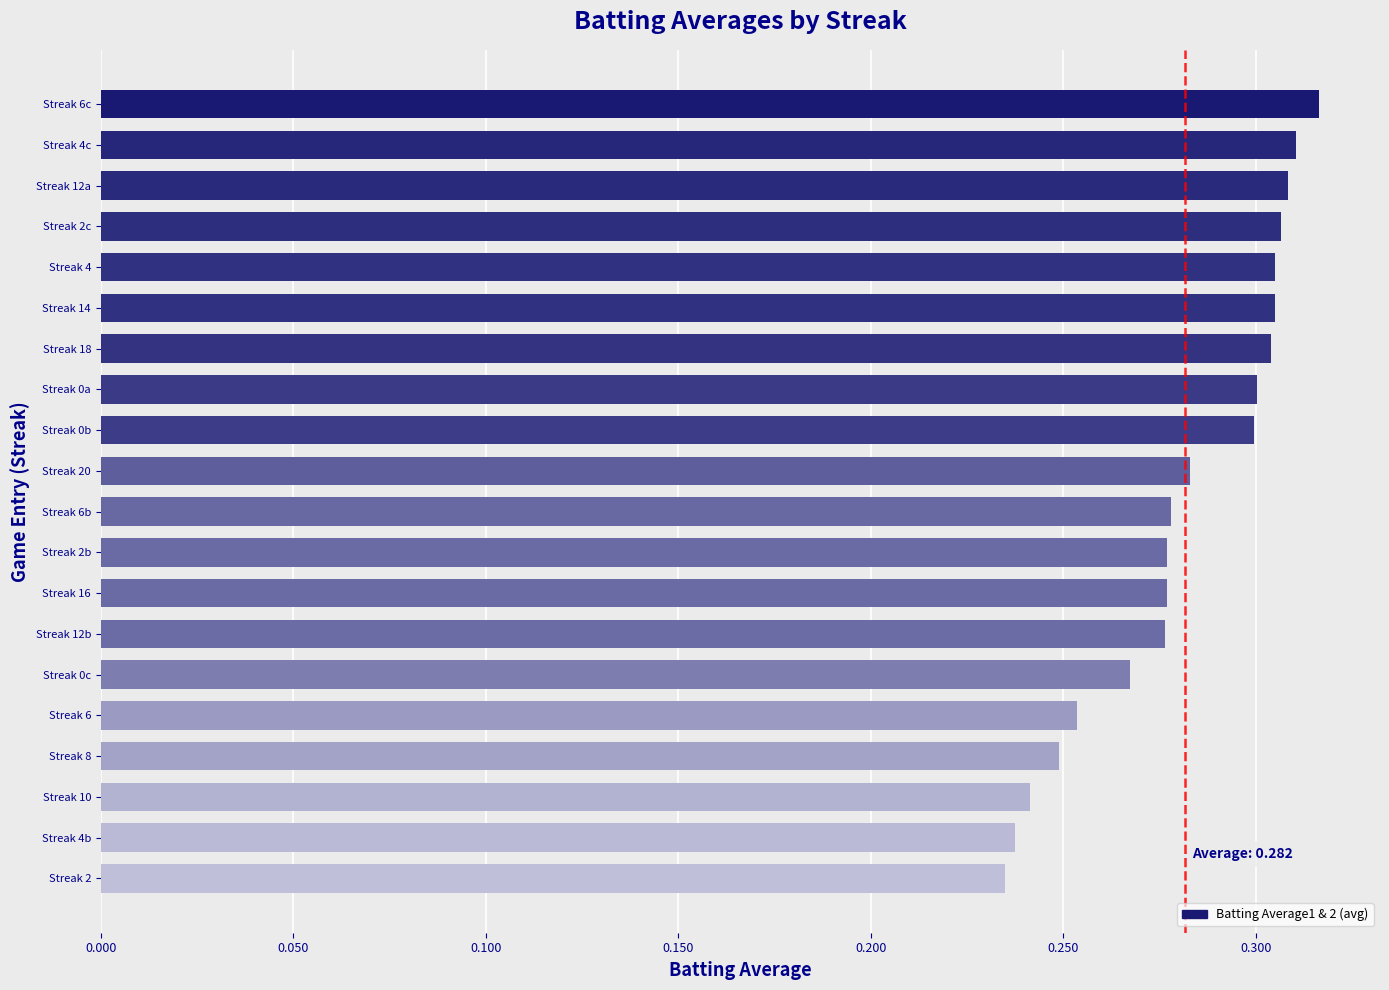

What is the sum of all values?

5.6